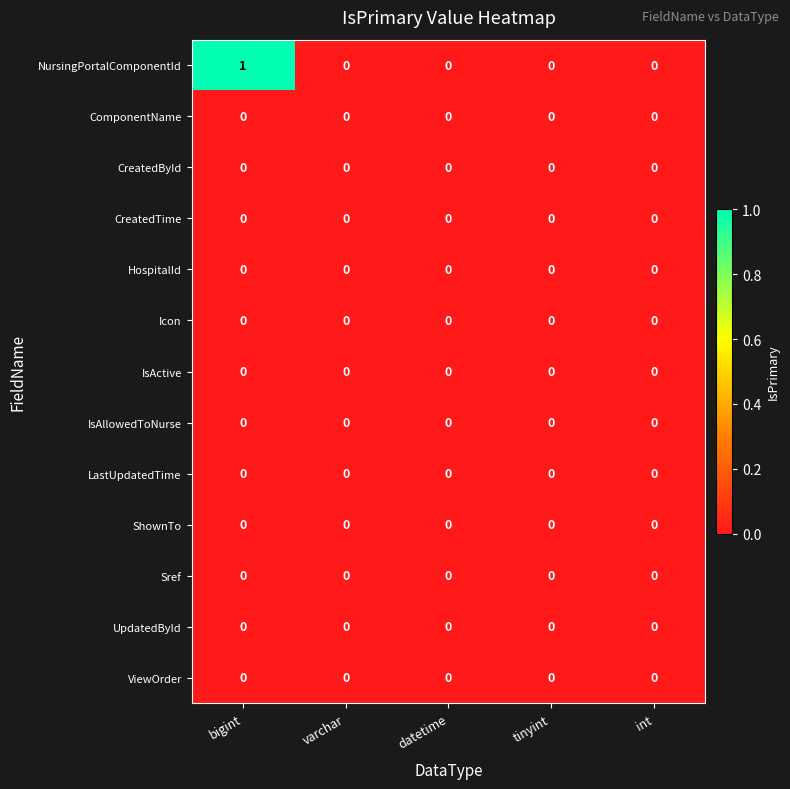

Which series changed the most between bigint and datetime?

NursingPortalComponentId